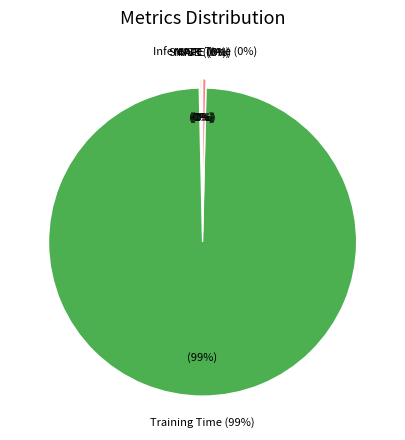

Which slice is the largest?

Training Time